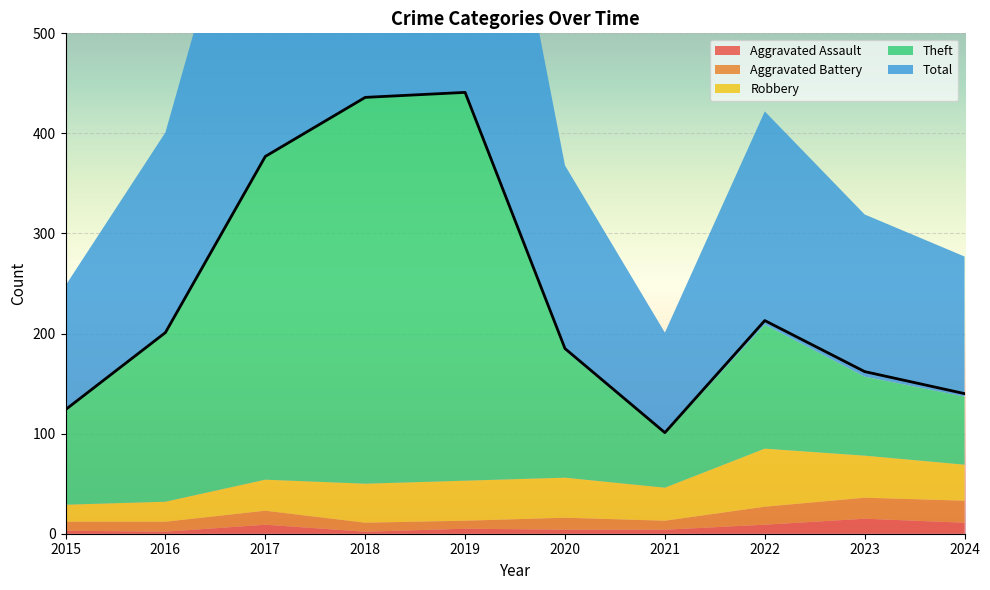

What is the maximum value shown in the chart?

441